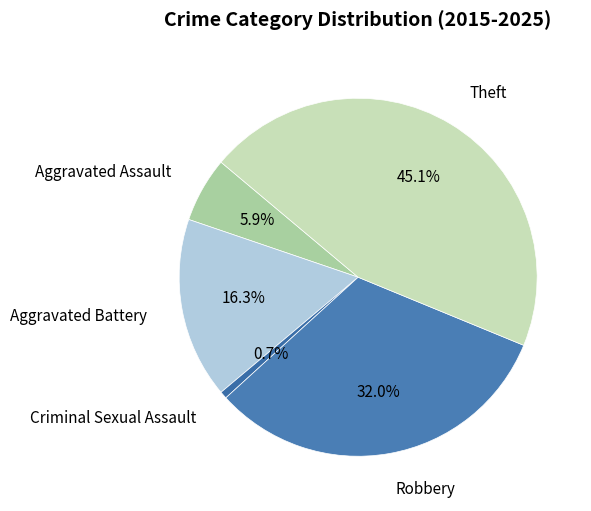

Between Theft and Aggravated Assault, which is larger?

Theft